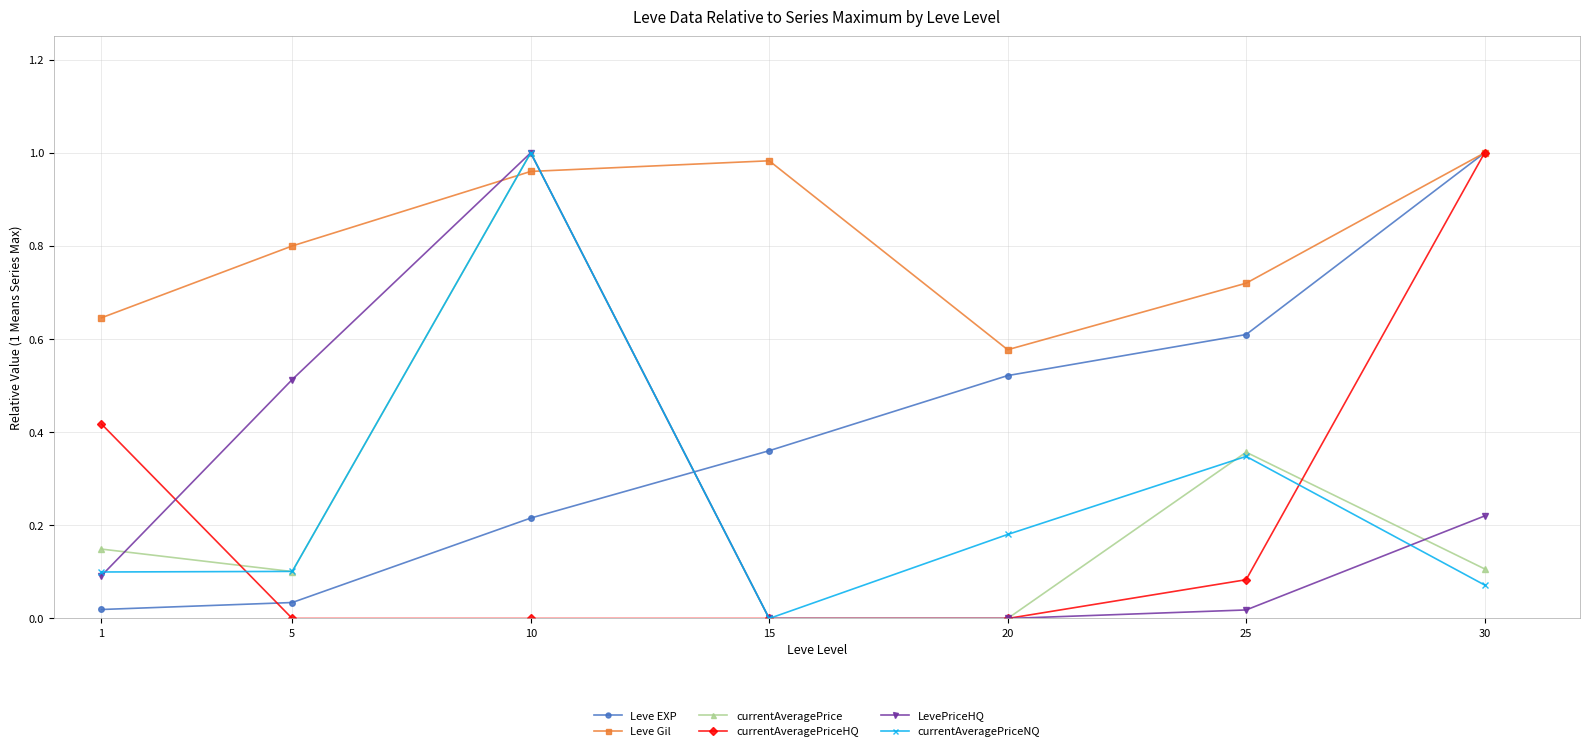

At which label does currentAveragePriceHQ reach its peak?

30